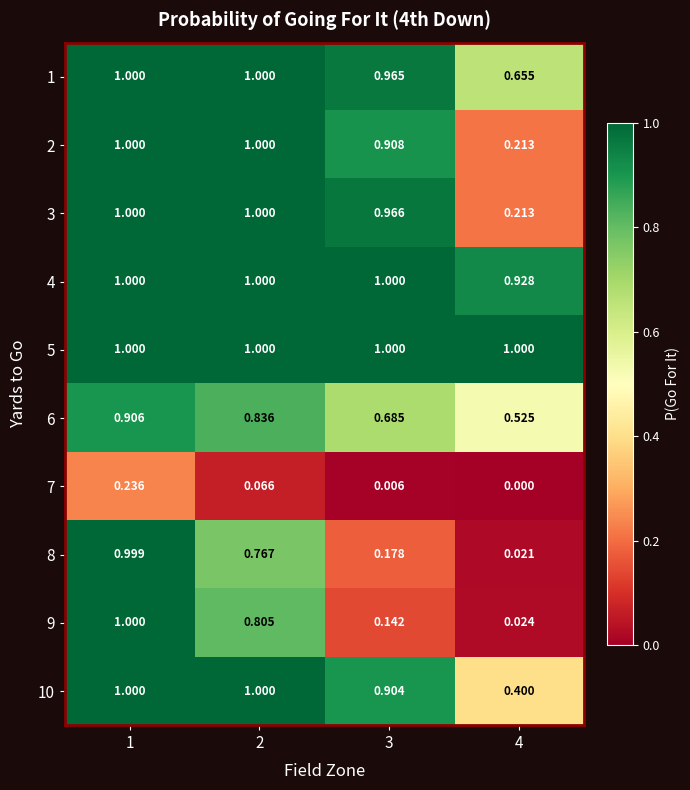

Is the value of 9 at 3 greater than the value of 7 at 1?

No